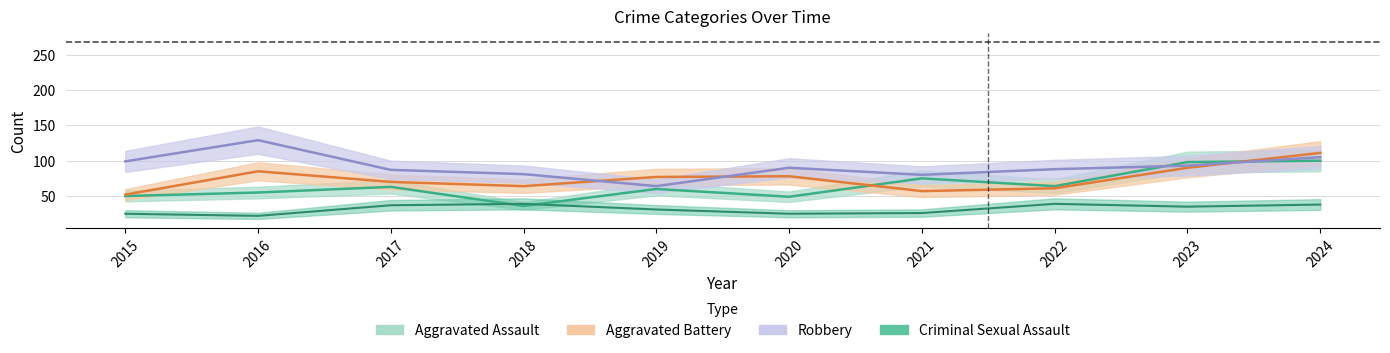

Is the value of Criminal Sexual Assault at 2023 greater than the value of Aggravated Battery at 2022?

No